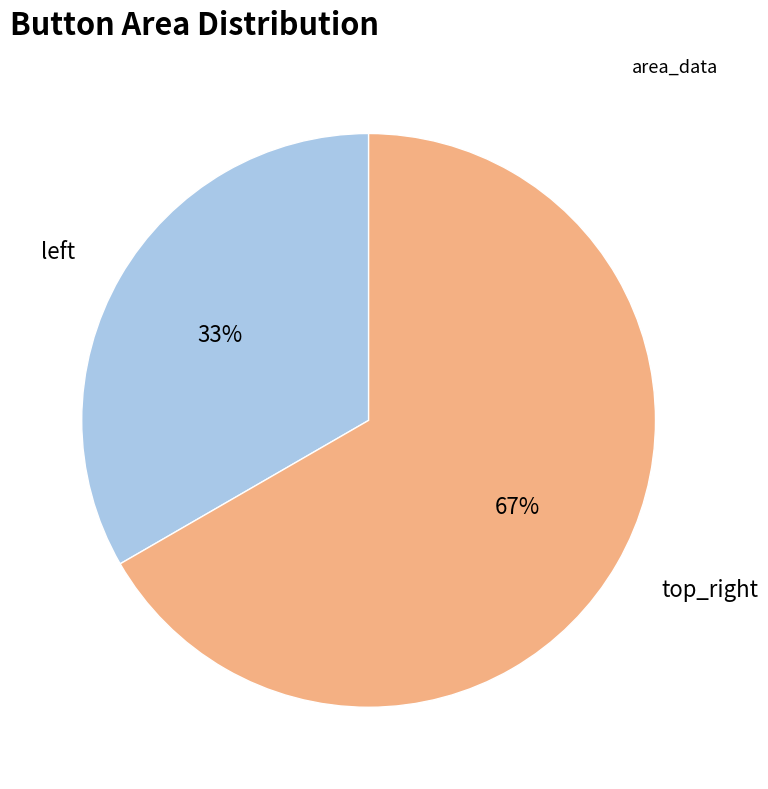

Count the number of slices in the pie.

2